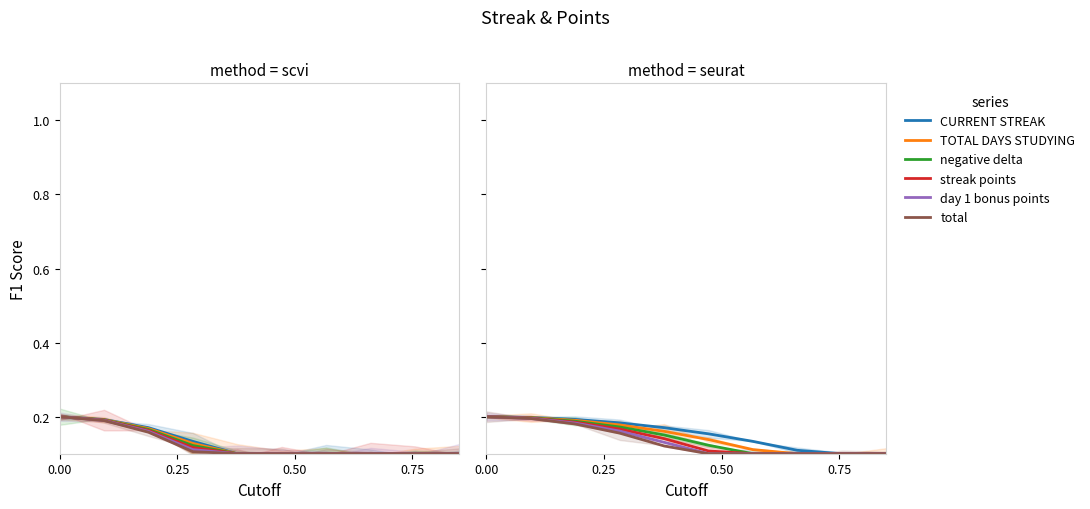

Is the value of streak points at 0.75 greater than the value of CURRENT STREAK at 0.25?

No